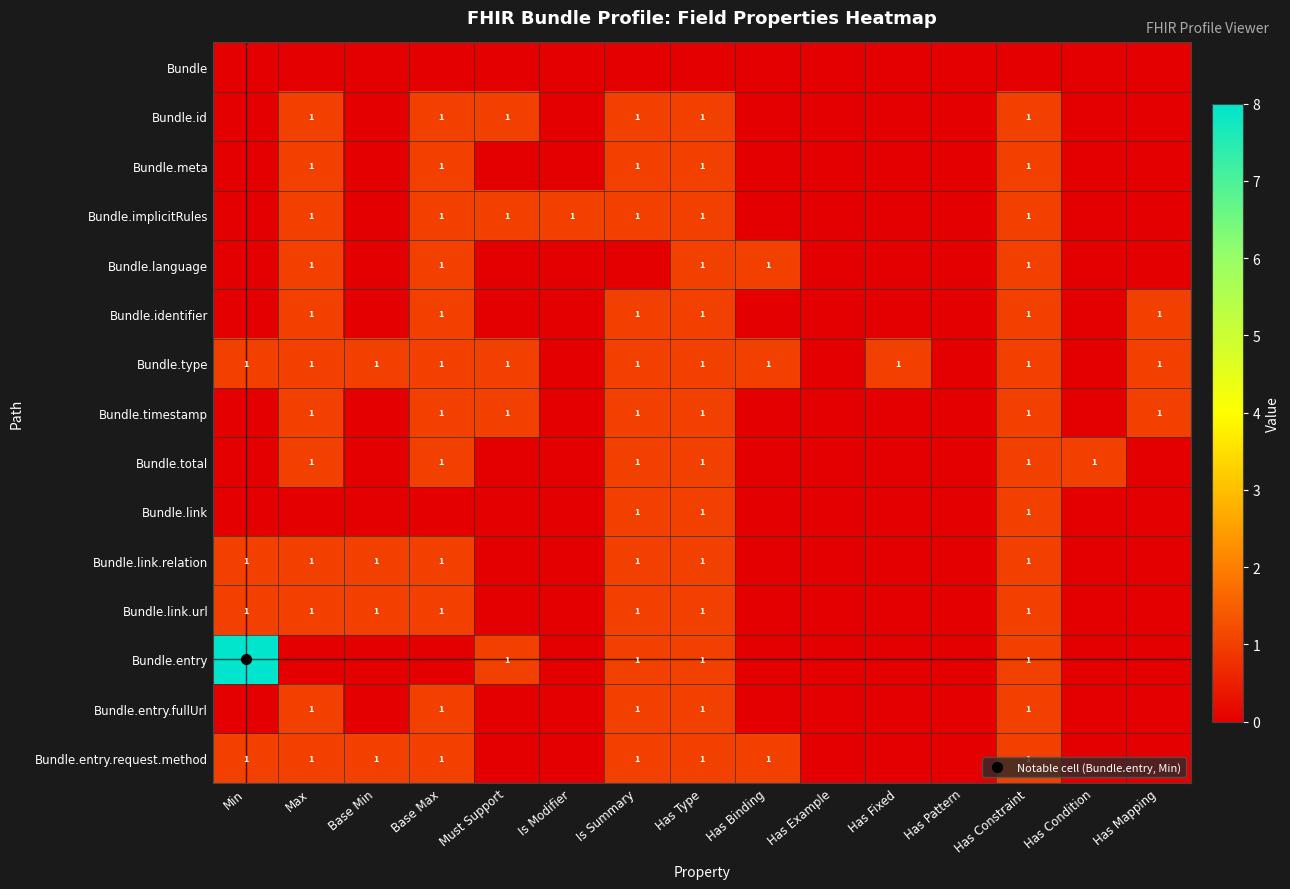

Rank the categories by Bundle.language value from lowest to highest.

Min, Base Min, Must Support, Is Modifier, Is Summary, Has Example, Has Fixed, Has Pattern, Has Condition, Has Mapping, Max, Base Max, Has Type, Has Binding, Has Constraint